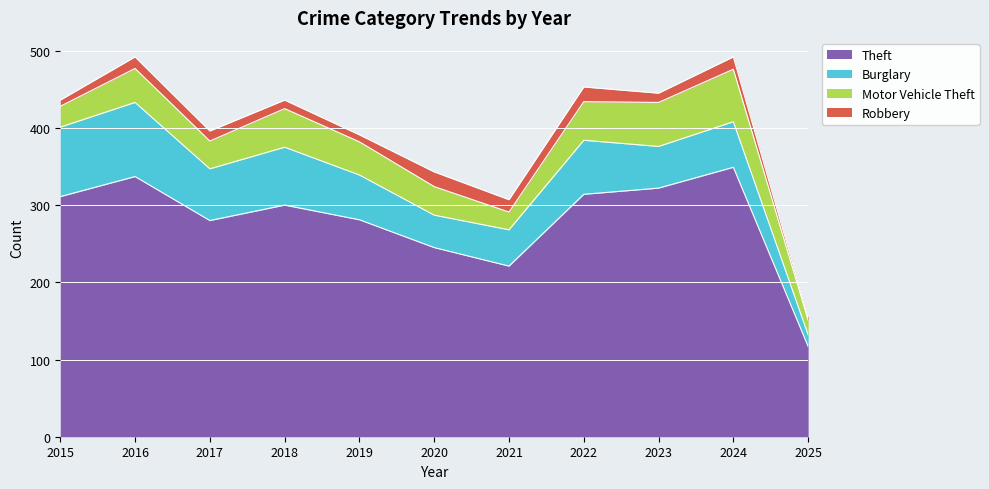

Reading right to left, what are all the values shown in this chart?

Theft: 2025=117	2024=349	2023=322	2022=314	2021=221	2020=245	2019=281	2018=300	2017=280	2016=337	2015=311
Burglary: 2025=15	2024=59	2023=54	2022=70	2021=47	2020=42	2019=58	2018=75	2017=67	2016=96	2015=90
Motor Vehicle Theft: 2025=19	2024=68	2023=57	2022=50	2021=23	2020=37	2019=43	2018=50	2017=36	2016=44	2015=27
Robbery: 2025=3	2024=16	2023=12	2022=19	2021=16	2020=19	2019=9	2018=11	2017=13	2016=15	2015=8